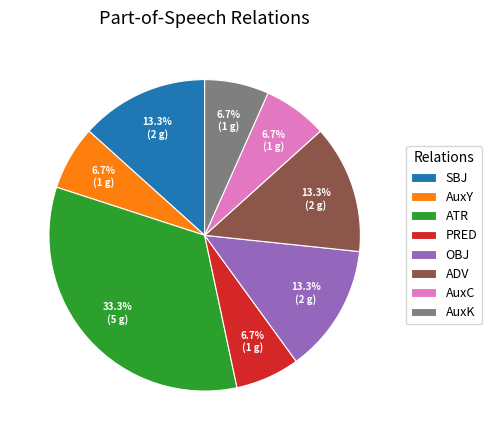

To the nearest percent, what portion does AuxK represent?

7%